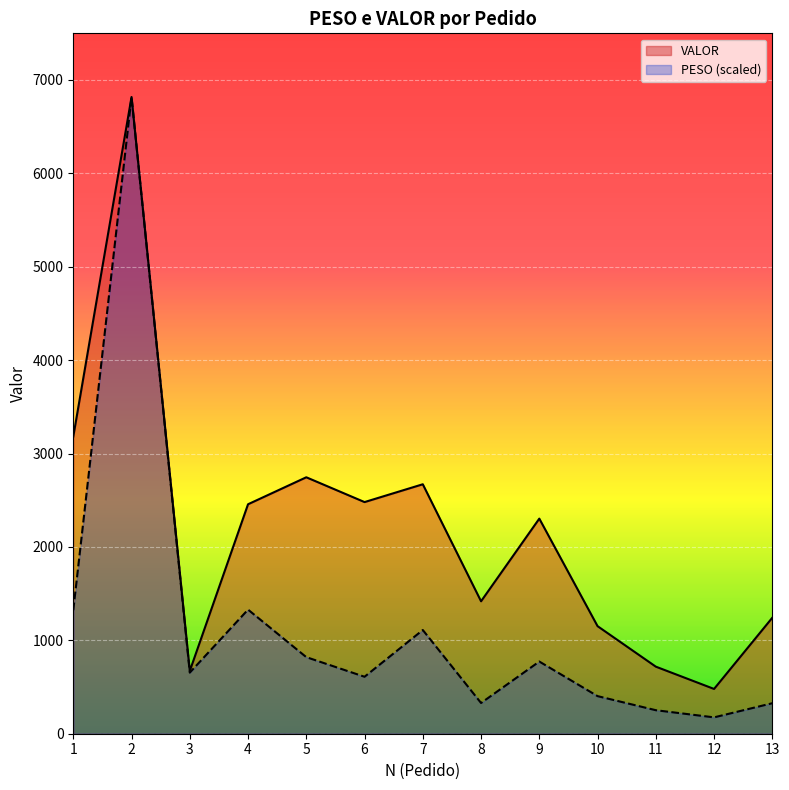

At which label is VALOR closest to 3648?

1